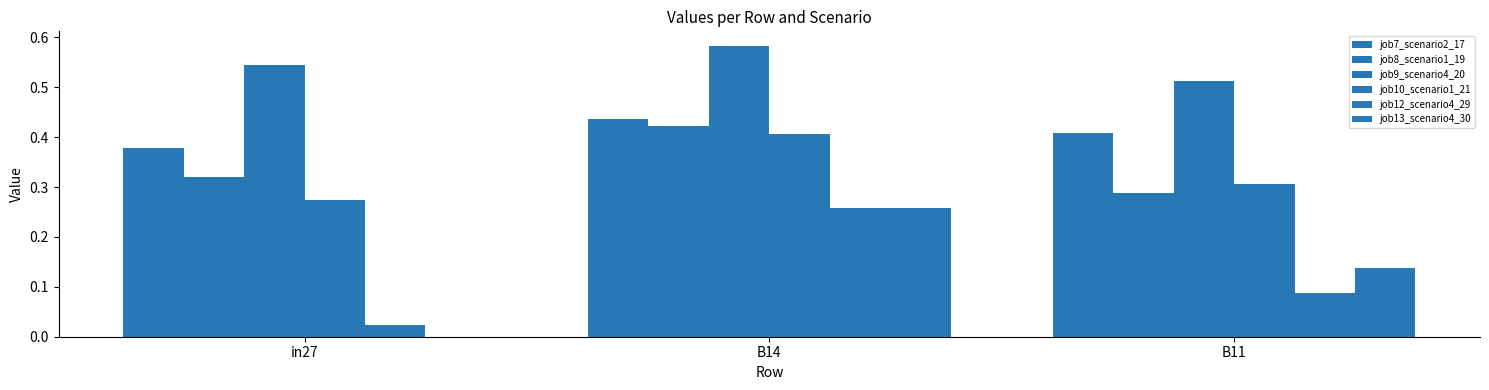

What is the sum of all job8_scenario1_19 values?

1.0